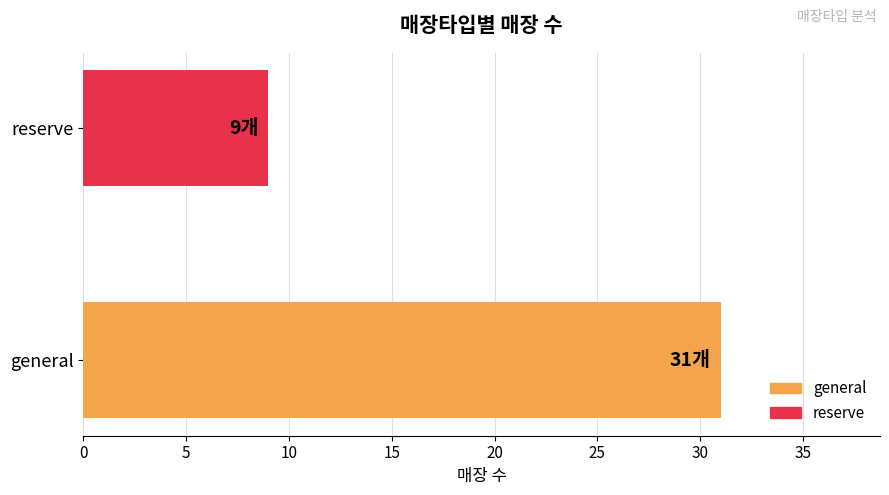

What is the smallest value displayed?

9